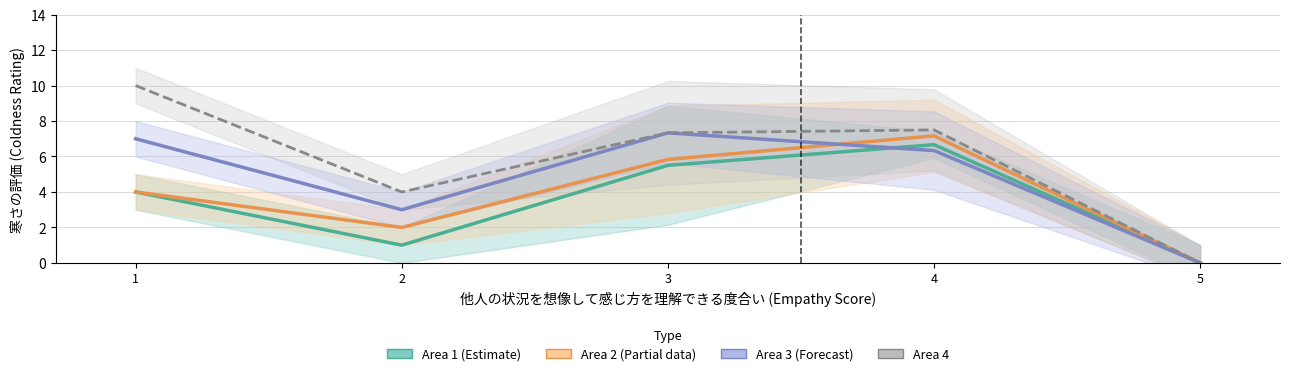

What are all the series names shown in the legend?

Area 1 (Estimate), Area 2 (Partial data), Area 3 (Forecast), Area 4